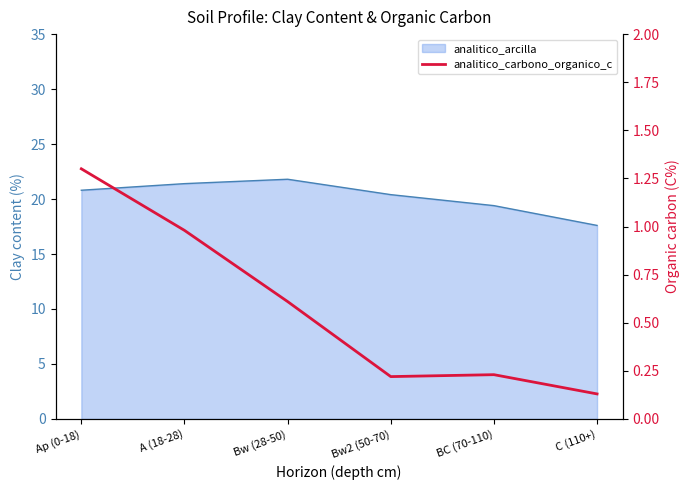

The chart shows a value of 0.1 at C (110+). True or false?

True